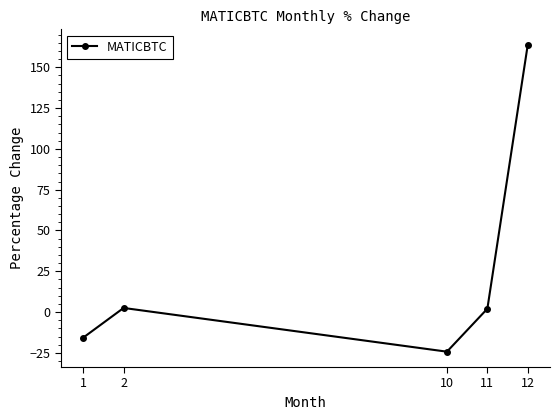

True or false: there are more than 0 points higher than both neighbors.

True